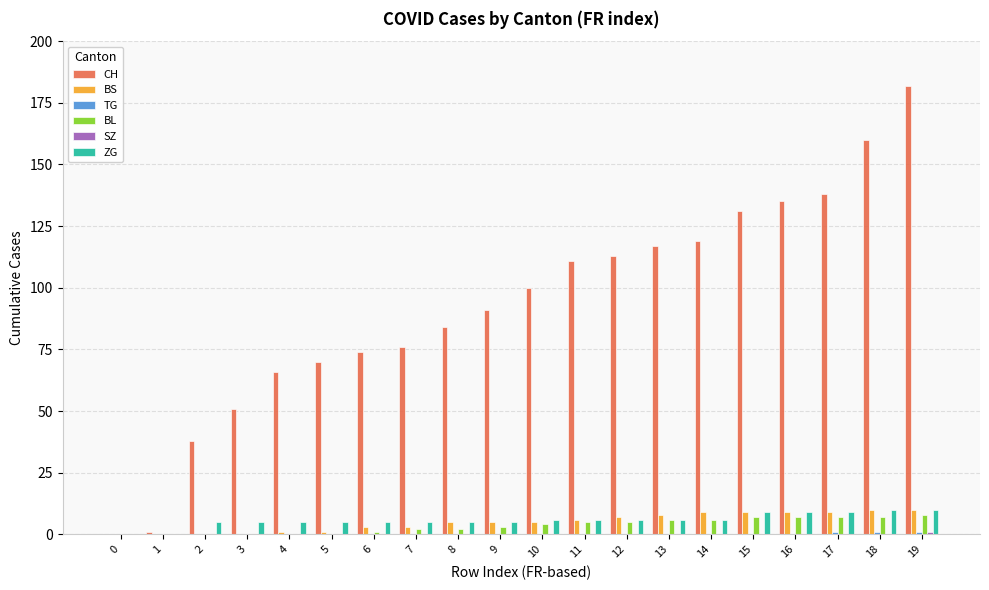

What is the greatest value displayed?

182